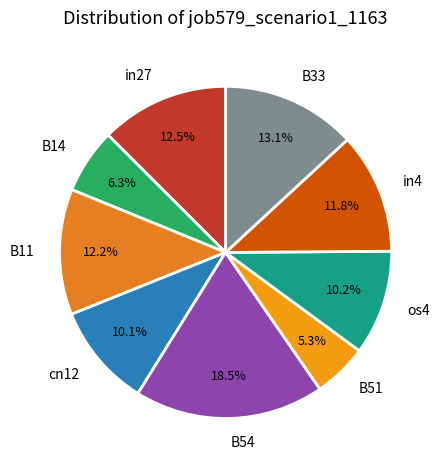

How many slices are in this pie chart?

9